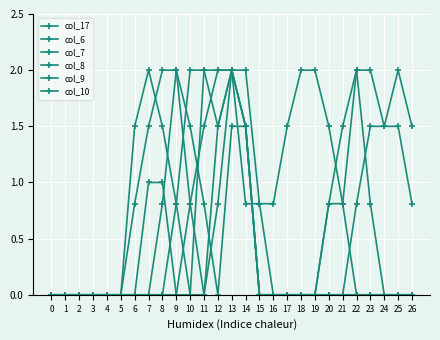

Between 0 and 3, which series saw the biggest shift?

col_17